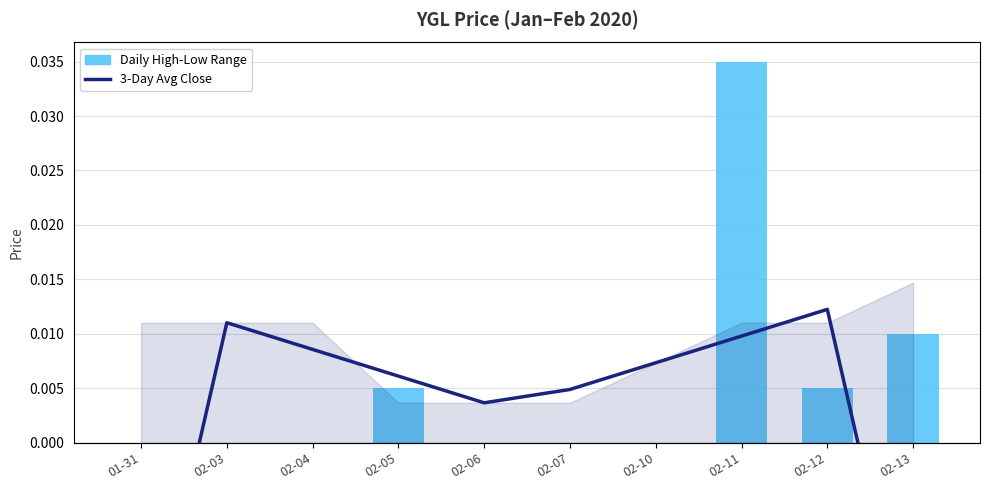

What is the difference between the highest and lowest values at 02-05?

8.3